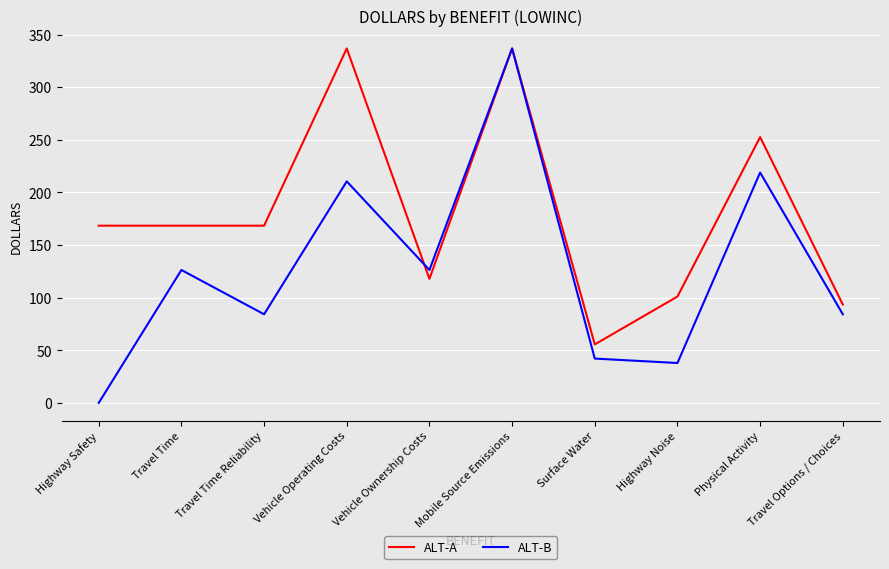

The ALT-A series shows 55.6 at Surface Water. True or false?

True